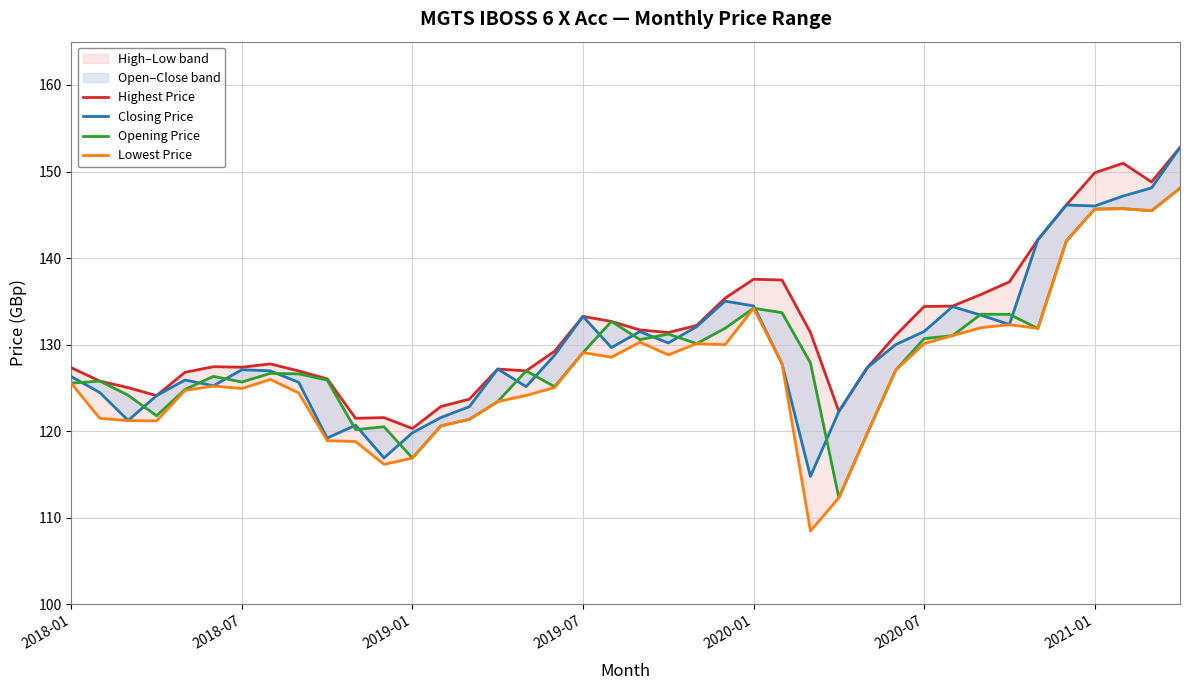

Reading left to right, list all the values displayed in this chart.

Highest Price: 127.3	125.8	125.0	124.1	126.8	127.5	127.4	127.8	127.0	126.1	121.5	121.6	120.3	122.9	123.7	127.2	127.0	129.2	133.3	132.7	131.7	131.4	132.2	135.4	137.6	137.5	131.4	122.3	127.3	131.1	134.4	134.5	135.8	137.3	142.1	146.1	149.9	151.0	148.8	152.8
Closing Price: 126.3	124.5	121.2	124.1	125.9	125.3	127.1	127.0	125.6	119.2	120.7	116.9	119.8	121.6	122.8	127.2	125.2	128.8	133.3	129.7	131.5	130.2	132.1	135.0	134.5	127.8	114.8	122.3	127.3	130.0	131.5	134.4	133.4	132.3	142.1	146.1	146.0	147.2	148.1	152.8
Opening Price: 125.5	125.8	124.2	121.8	124.8	126.3	125.7	126.7	126.6	125.9	120.2	120.5	116.9	120.6	121.4	123.4	127.0	125.1	129.1	132.7	130.6	131.2	130.1	131.9	134.2	133.7	127.9	112.3	119.8	127.1	130.7	131.1	133.5	133.5	131.9	142.0	145.7	145.7	145.5	148.1
Lowest Price: 125.5	121.5	121.2	121.2	124.7	125.2	124.9	126.0	124.4	118.9	118.8	116.2	116.9	120.6	121.4	123.4	124.1	125.0	129.1	128.5	130.3	128.8	130.1	130.0	134.2	127.8	108.5	112.3	119.8	127.1	130.1	131.1	132.0	132.3	131.9	142.0	145.7	145.7	145.5	148.1